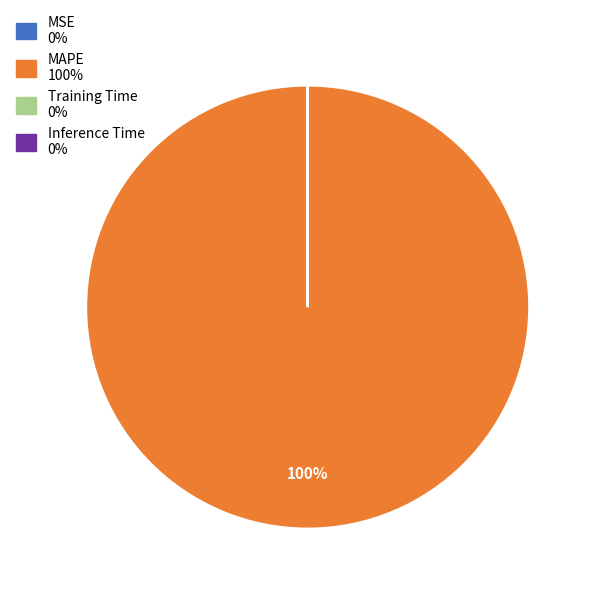

To the nearest percent, what percentage of the pie is MAPE?

100%